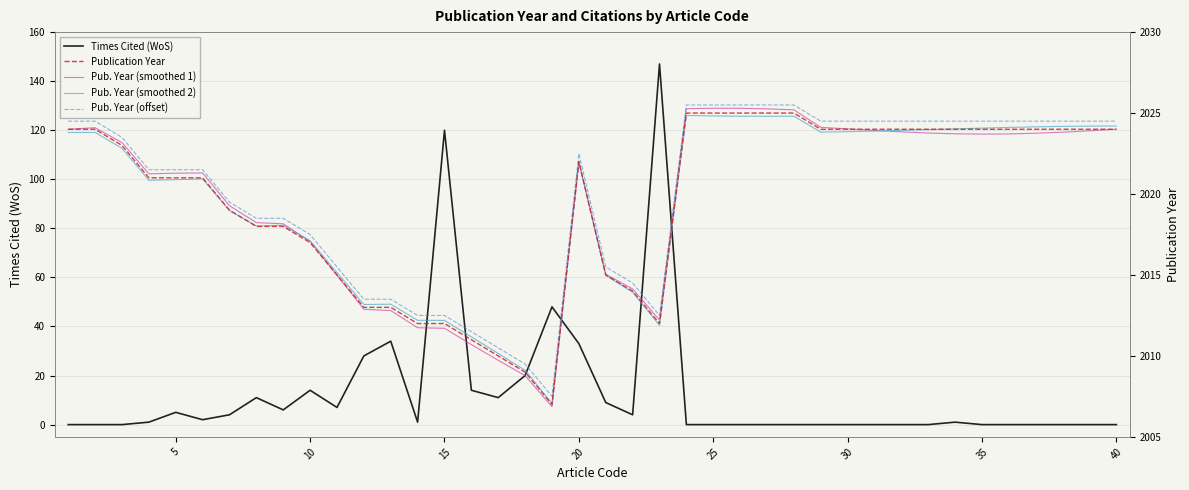

Does the chart display data point markers on the line(s)?

No